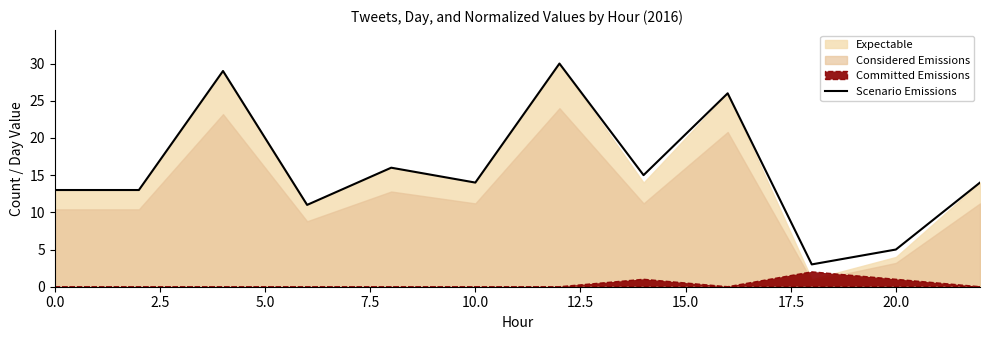

True or false: Scenario Emissions has a value of 6 at 0.0.

False